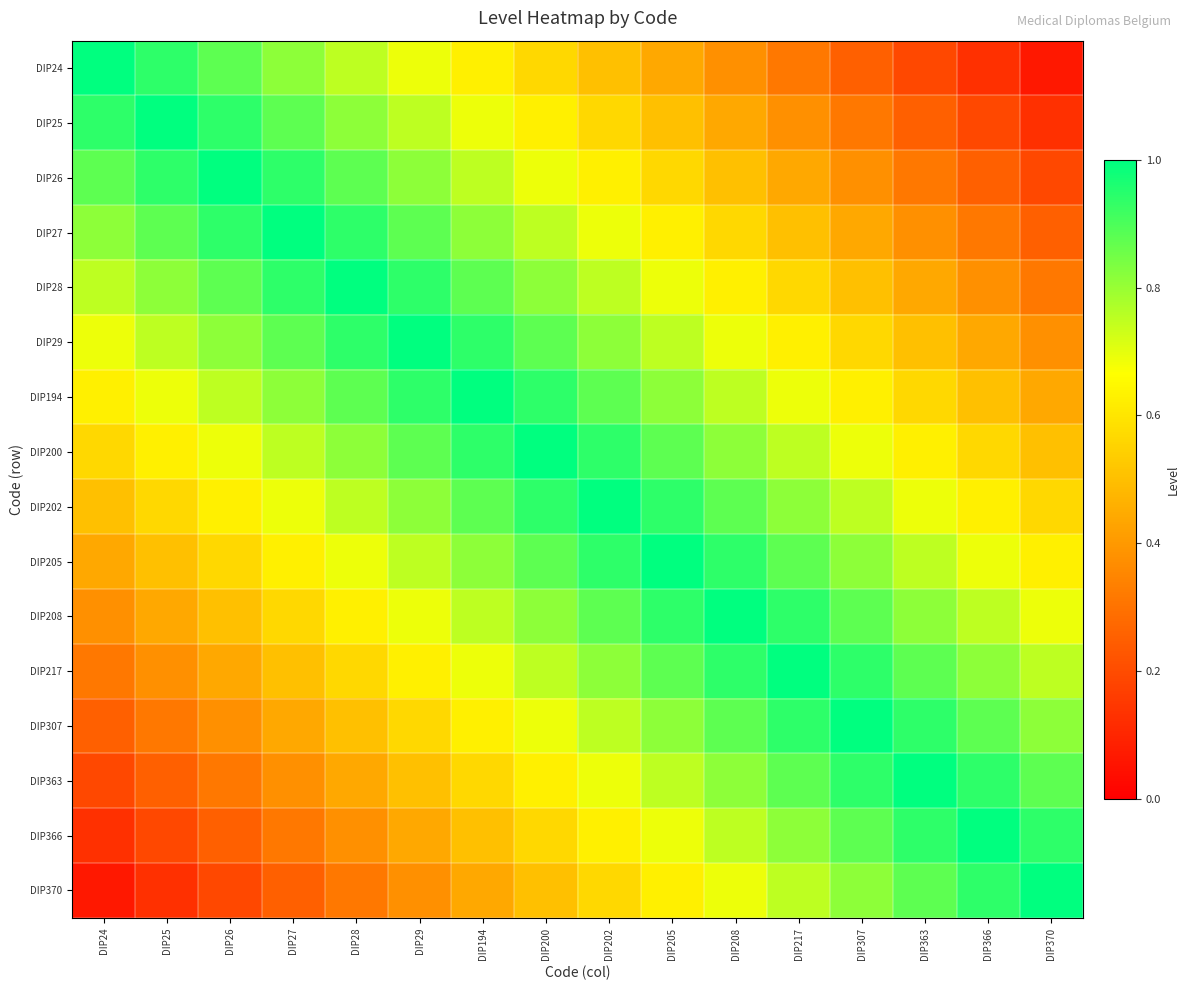

What is the spread (max minus min) of values at DIP363?

0.8